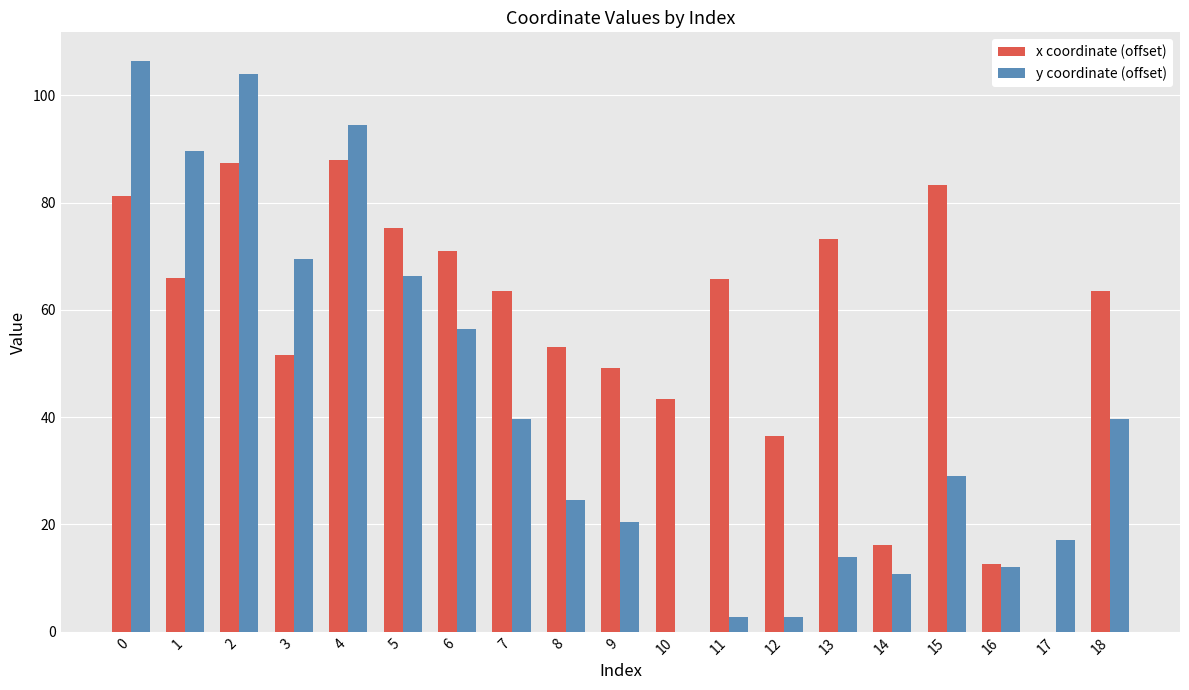

Is it true that x coordinate (offset) equals 12.6 at 16?

True